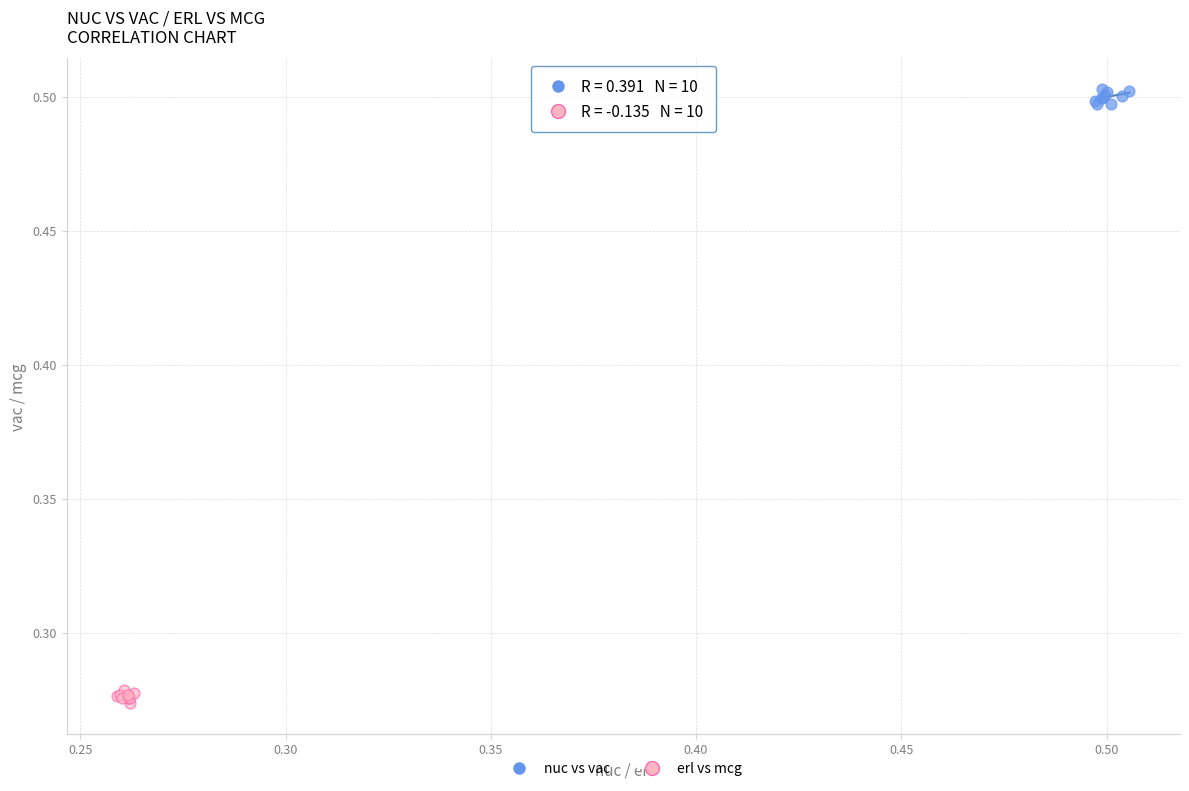

Which series reaches the maximum Y coordinate?

nuc vs vac